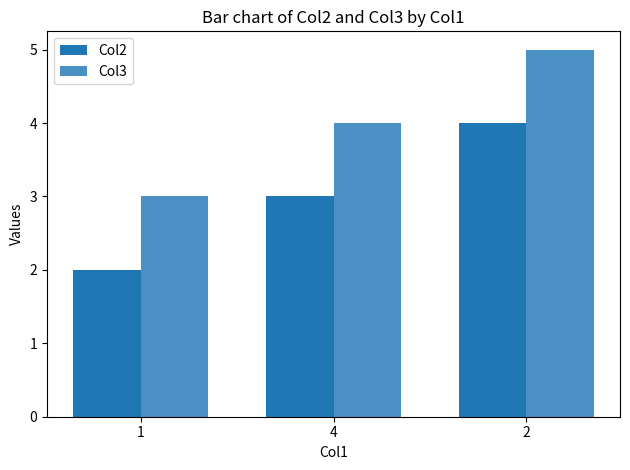

True or false: Col2 has a value of 2 at 1.

True